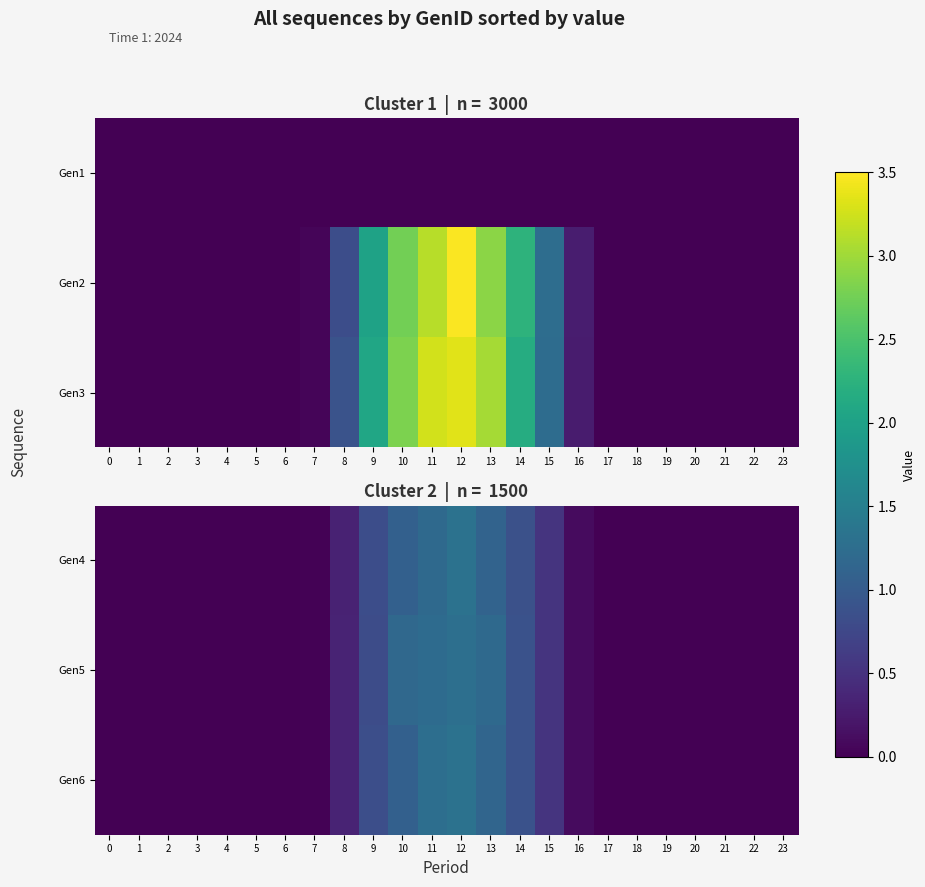

Between 8 and 16, which series saw the biggest shift?

Gen6